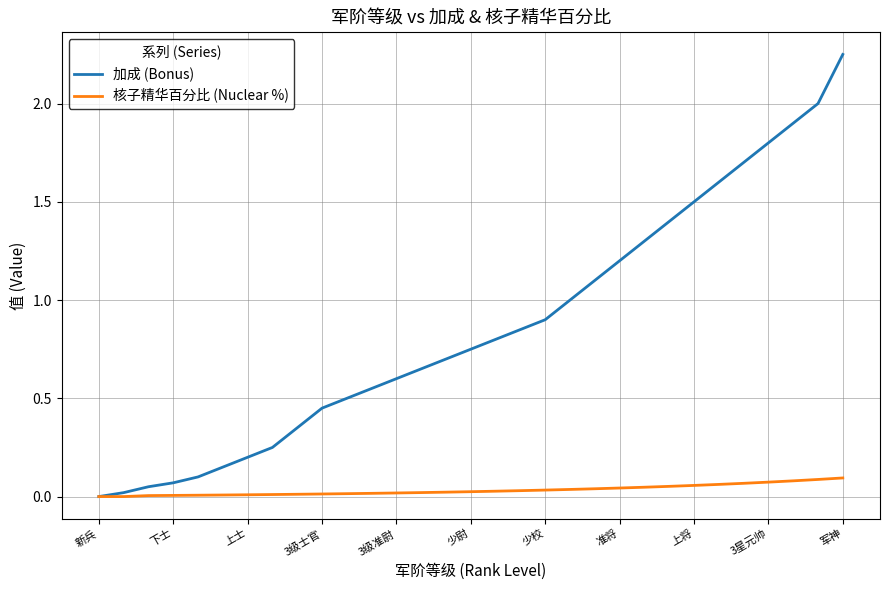

Which series has the largest total across all categories?

加成 (Bonus)